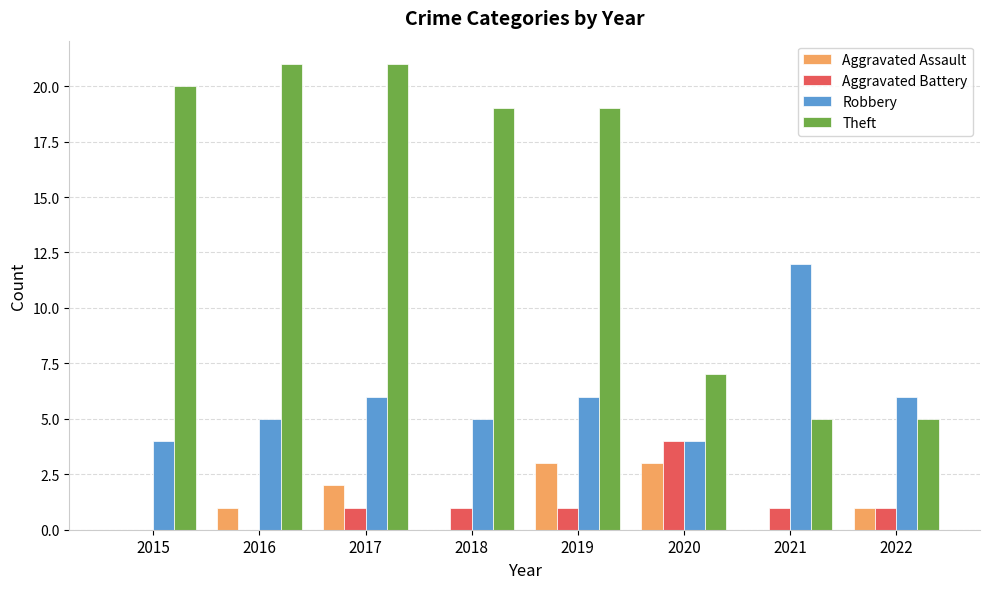

Is the value of Theft at 2021 greater than the value of Aggravated Assault at 2016?

Yes